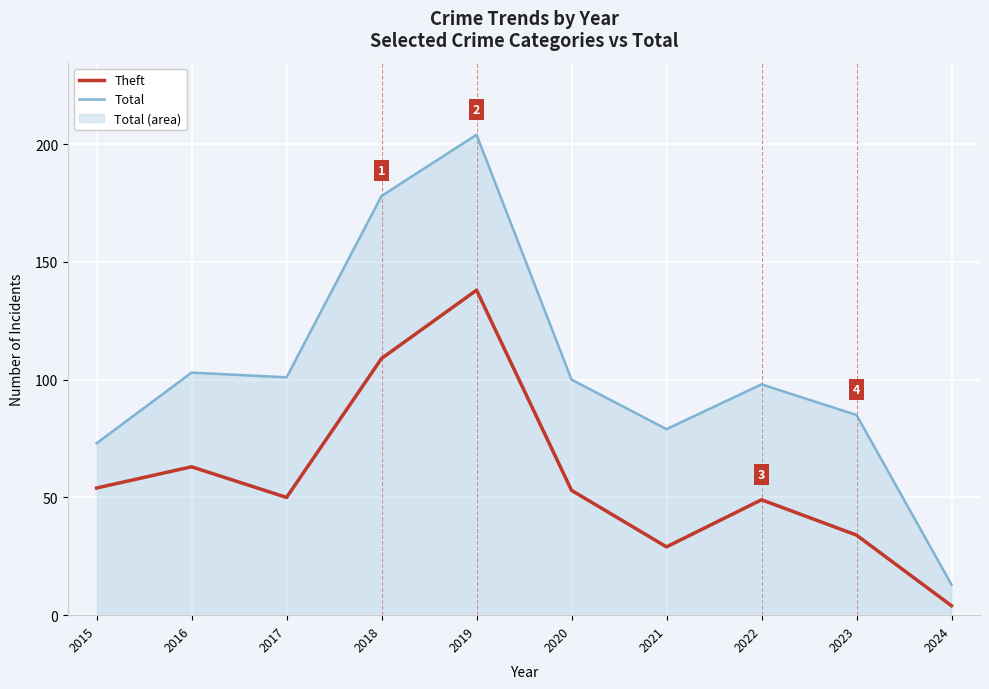

How many categories are shown in the chart?

10